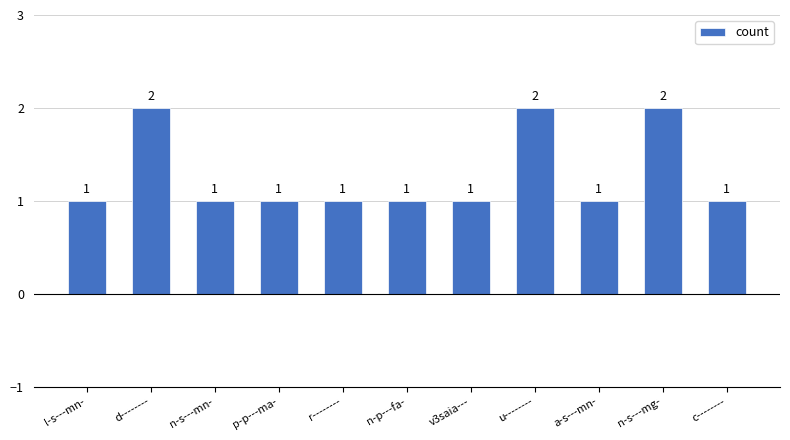

Reading left to right, extract all data points from this chart.

l-s---mn-=1	d--------=2	n-s---mn-=1	p-p---ma-=1	r--------=1	n-p---fa-=1	v3saia---=1	u--------=2	a-s---mn-=1	n-s---mg-=2	c--------=1